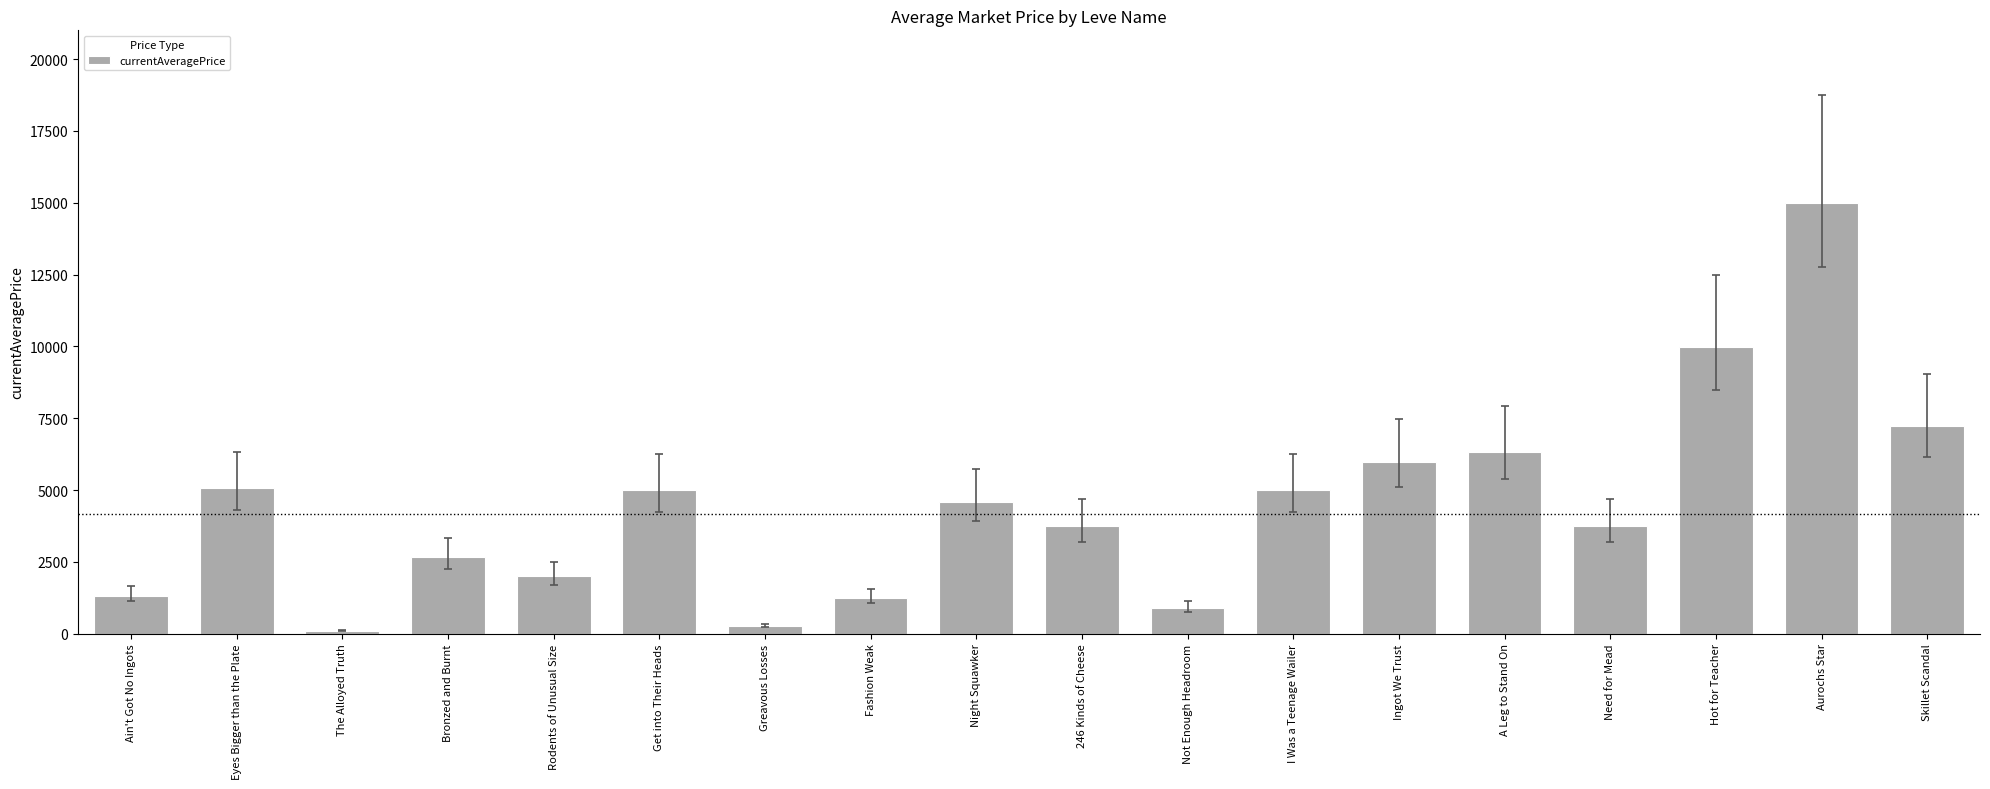

Are the bars horizontal?

No